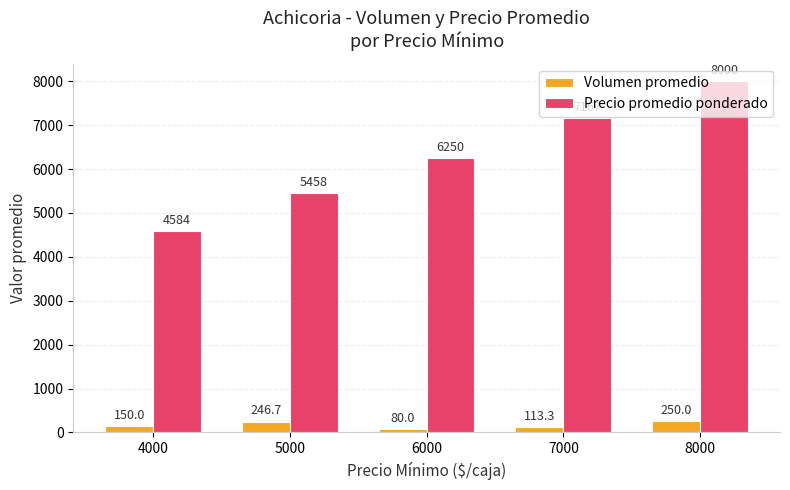

What are all the series names shown in the legend?

Volumen promedio, Precio promedio ponderado